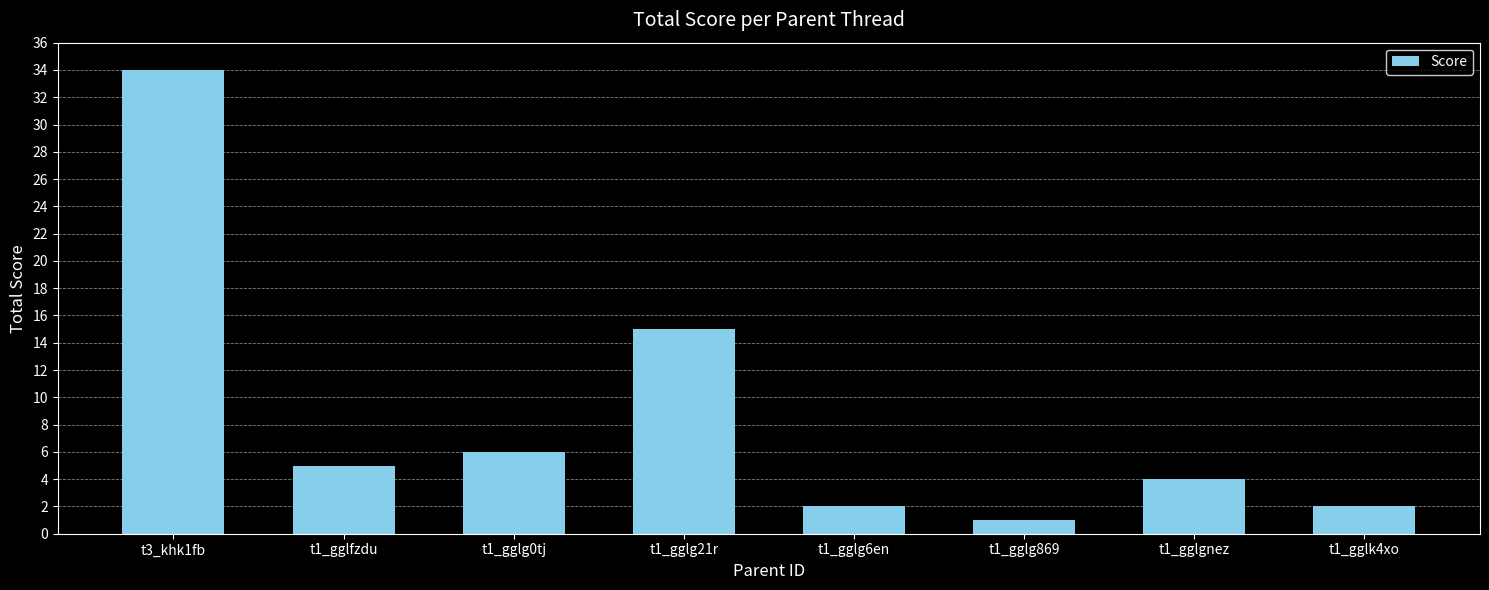

What is the sum of the values at t1_gglg869 and t1_gglg21r?

16